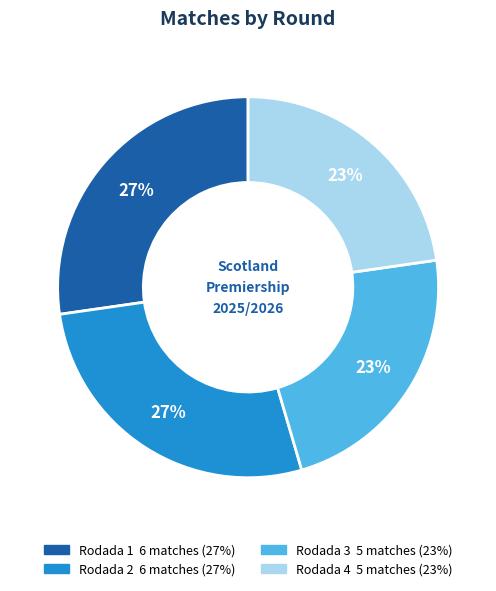

To the nearest percent, what is the combined percentage of Rodada 2 and Rodada 4?

50%